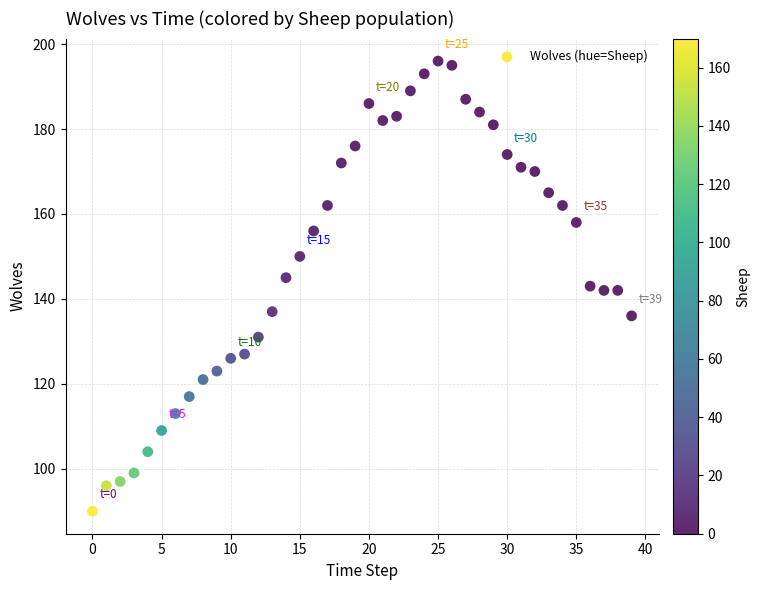

What is the range of Y values (max minus min)?

106